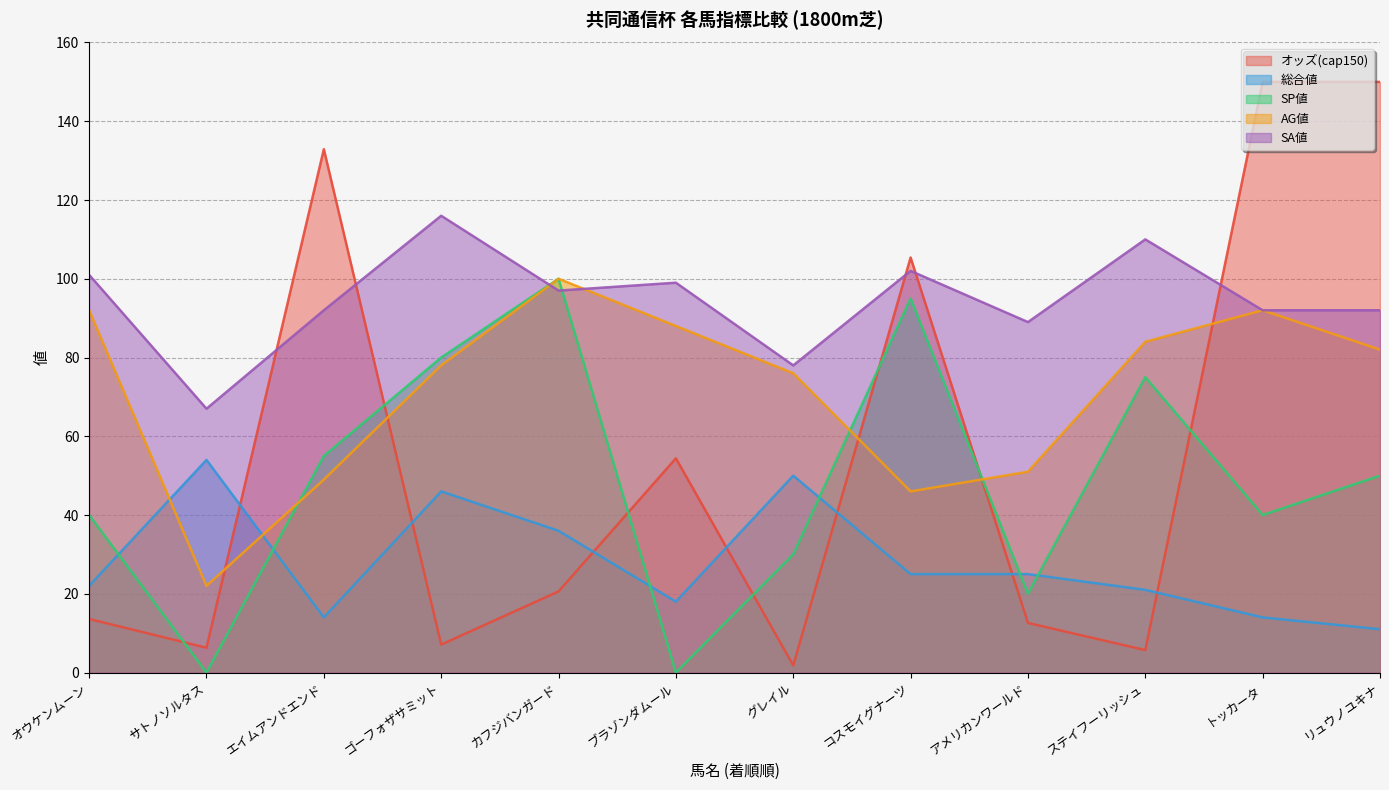

What are all the series names shown in the legend?

オッズ(cap150), 総合値, SP値, AG値, SA値